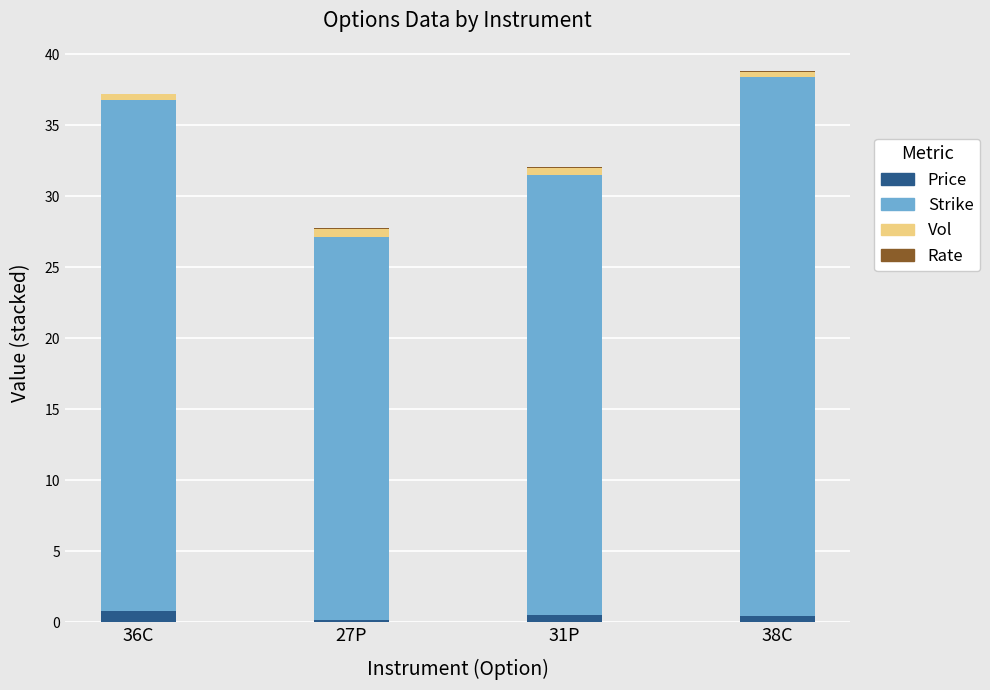

The Vol series shows 0.5 at 38C. True or false?

False